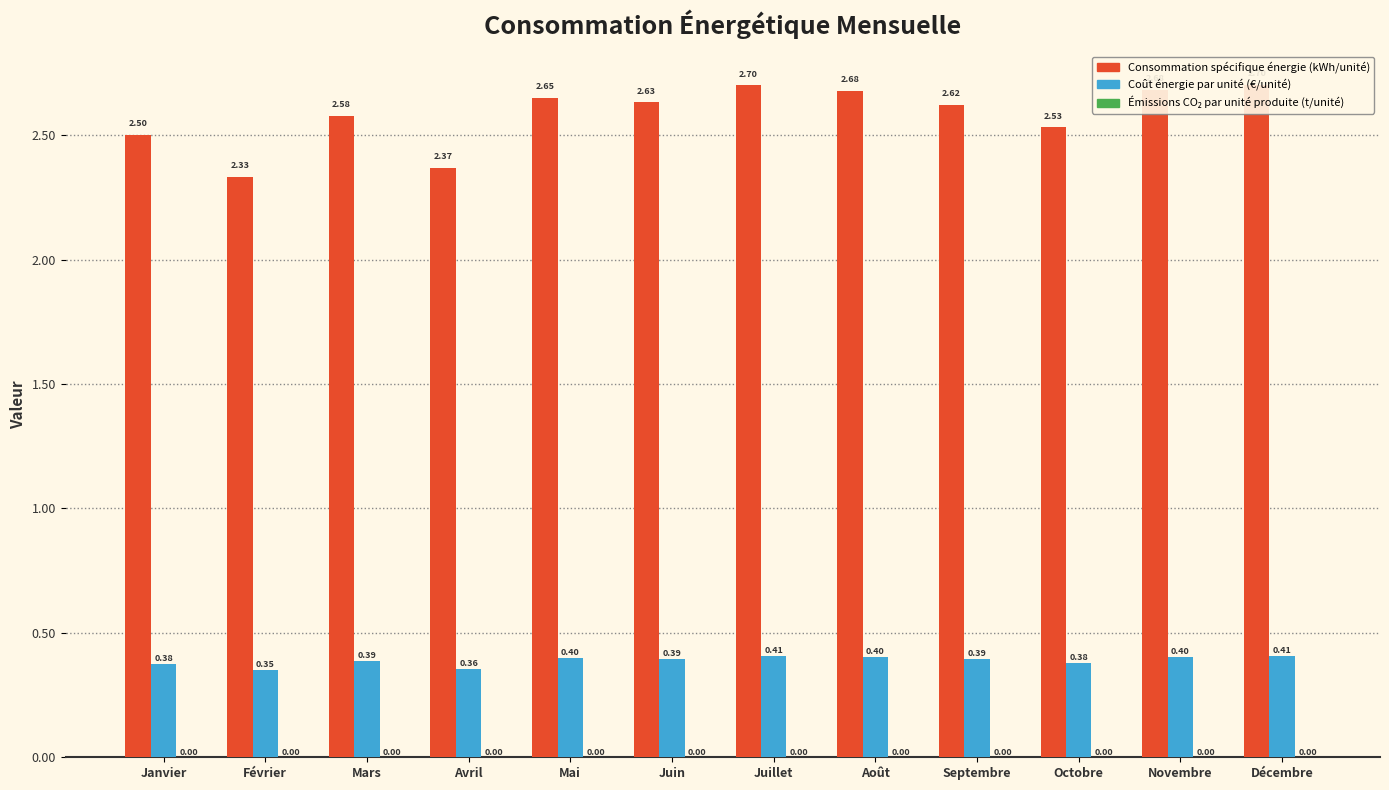

At Décembre, list the series in order from largest to smallest.

Consommation spécifique énergie (kWh/unité), Coût énergie par unité (€/unité), Émissions CO₂ par unité produite (t/unité)